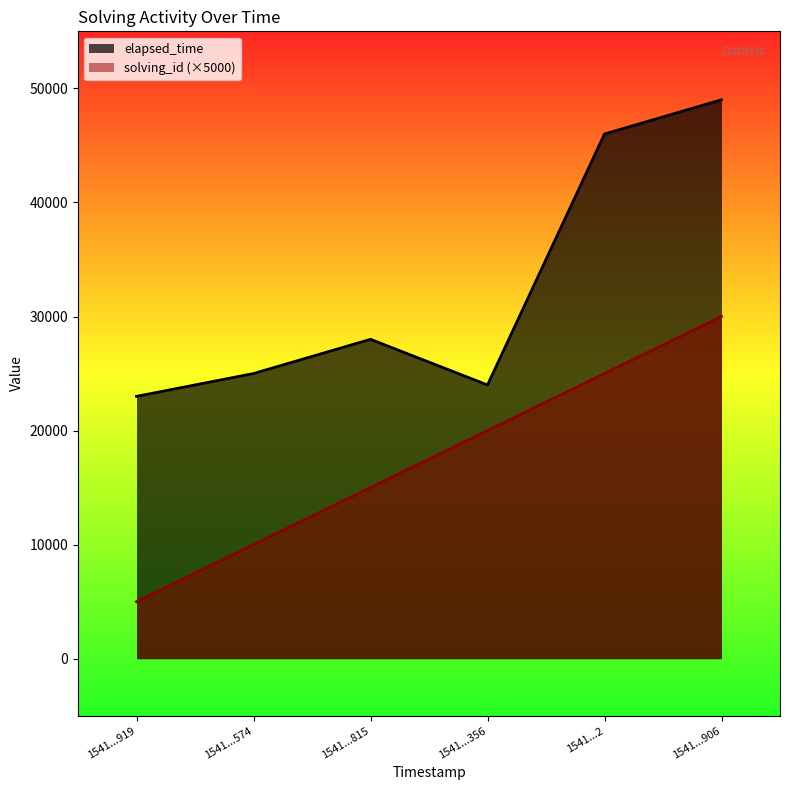

At which category does elapsed_time reach its first local peak?

1541...815